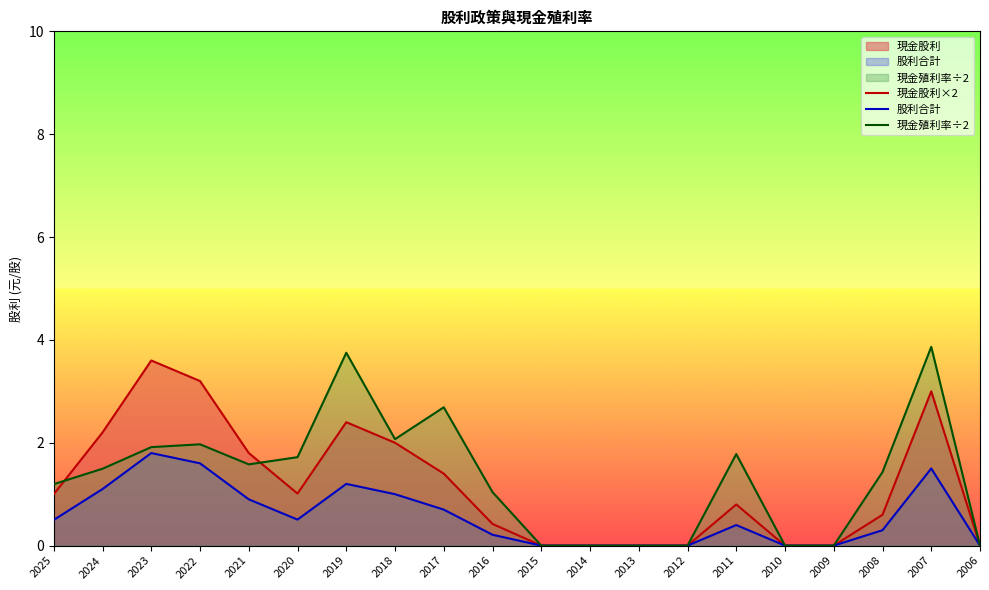

At how many categories does at least one series exceed 2?

7